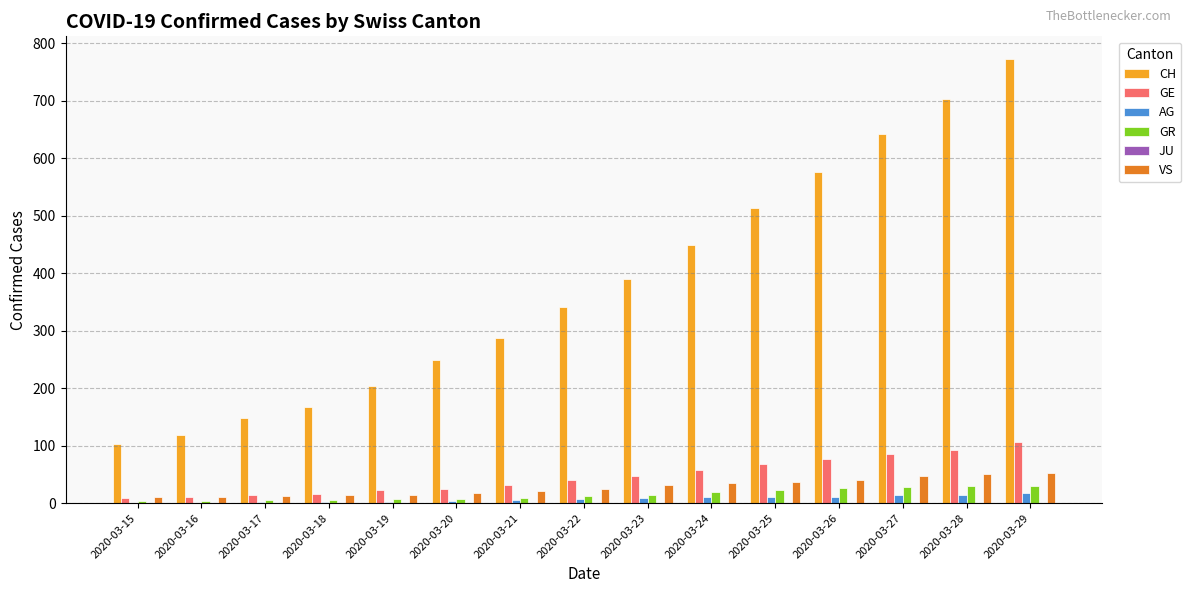

What is the total value across all series at 2020-03-15?

127